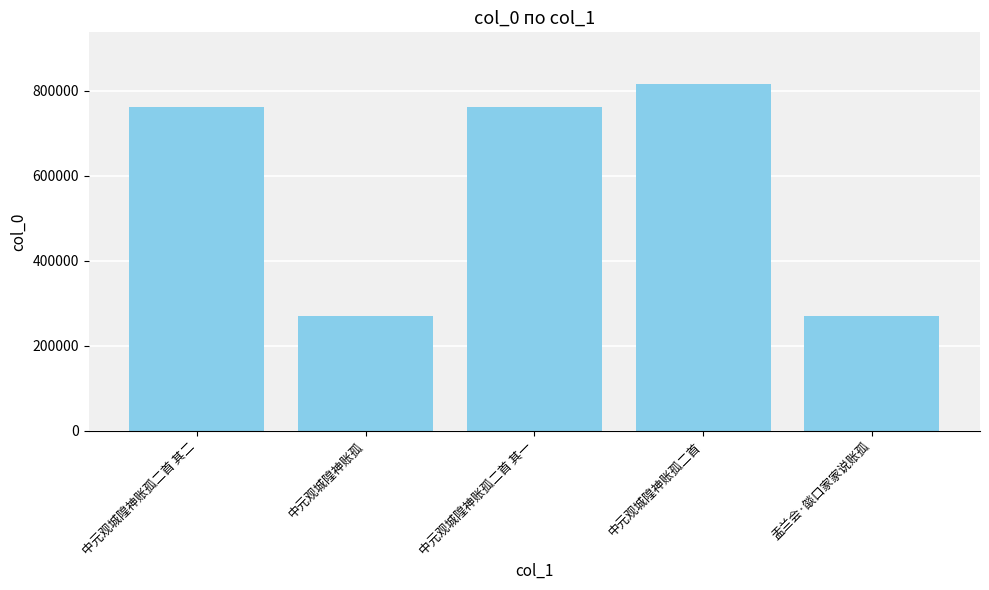

What is the change in value from 中元观城隍神账孤二首 其二 to 中元观城隍神账孤二首 其一?

-1